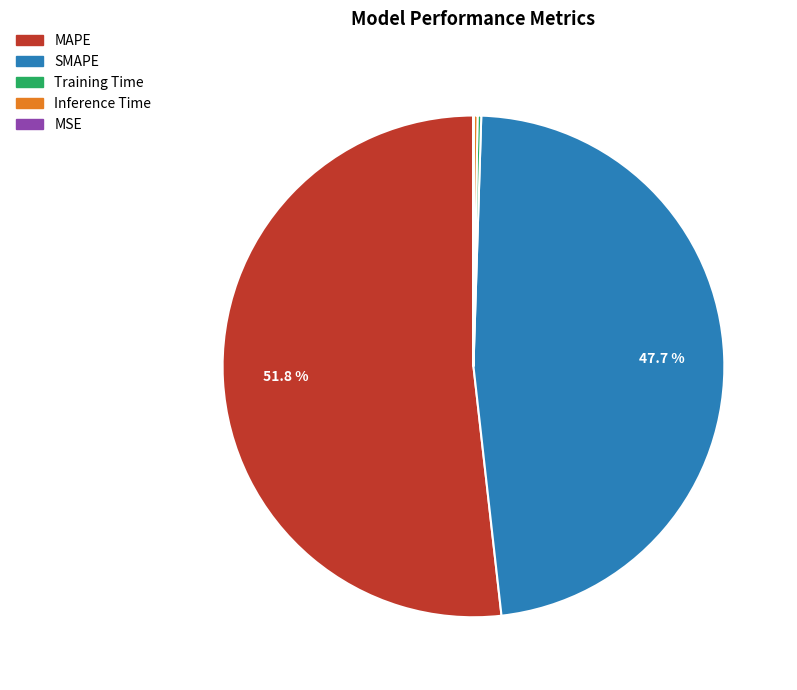

How much of the chart is everything except MAPE?

48.2%